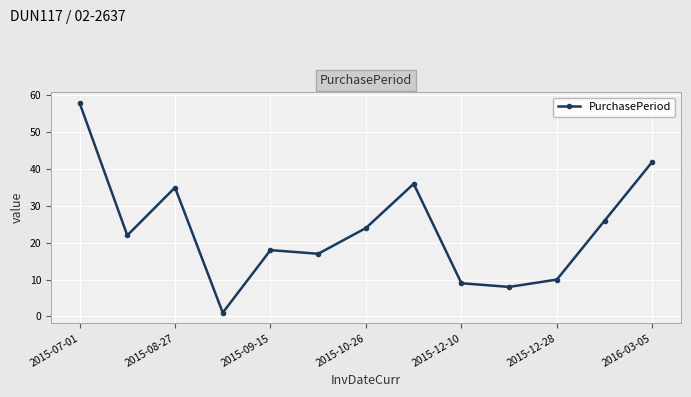

What is the sum of all values?

306